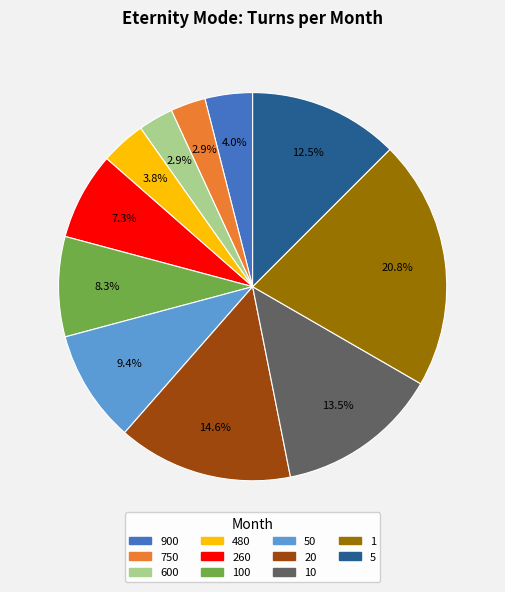

Does any single category account for the majority?

No